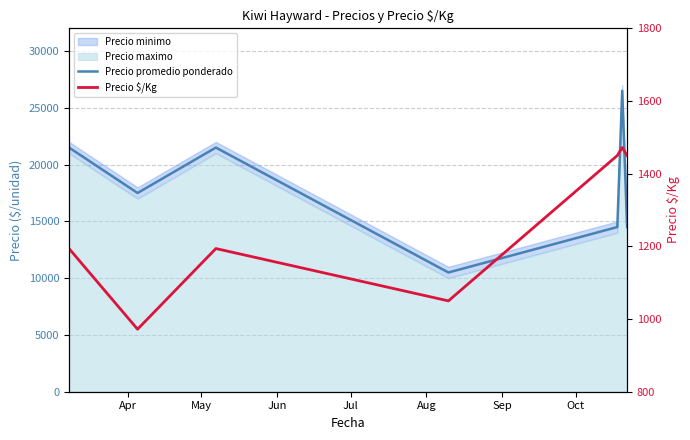

Where does the Precio $/Kg series first go above 1194?

Sep